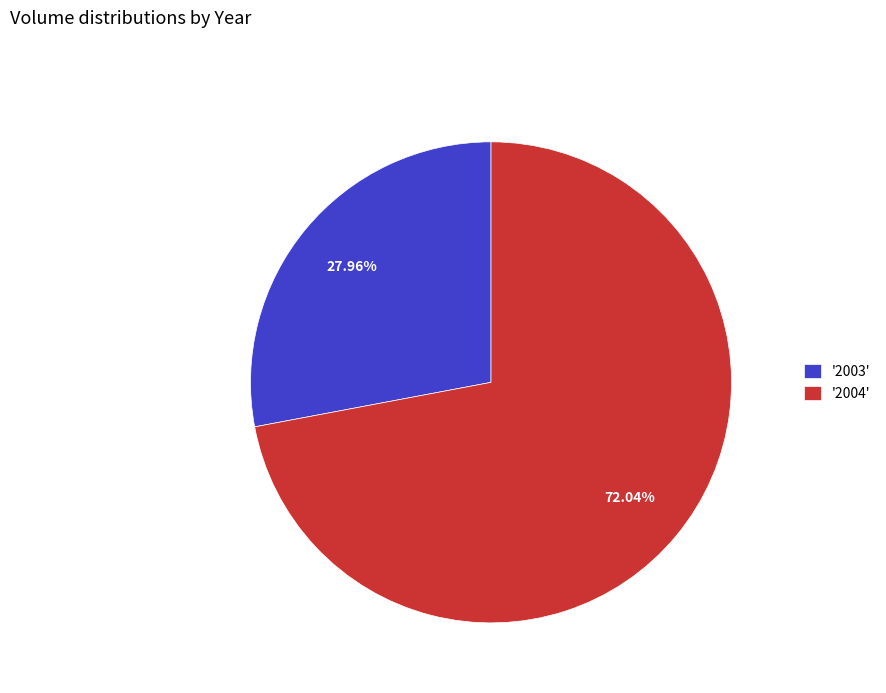

What is the ratio of the value at '2003' to the value at '2004'?

0.4